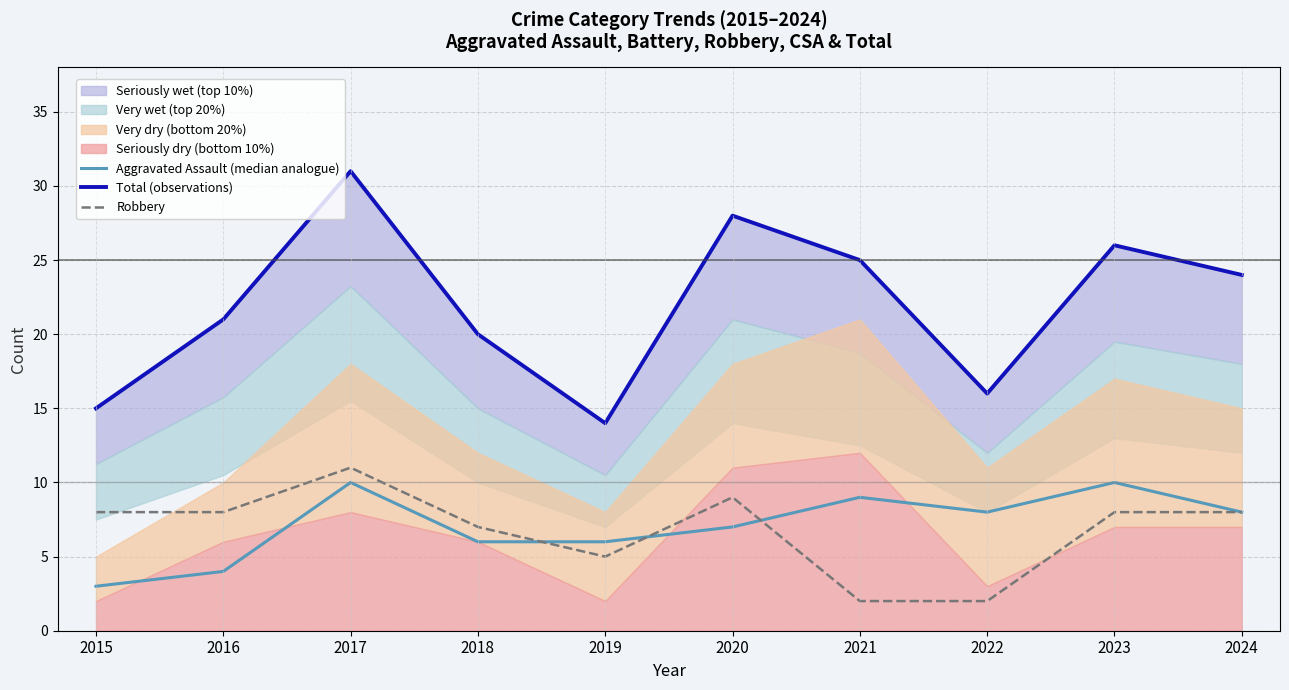

What is the value of the Total (observations) point at the 1st from the left?

15